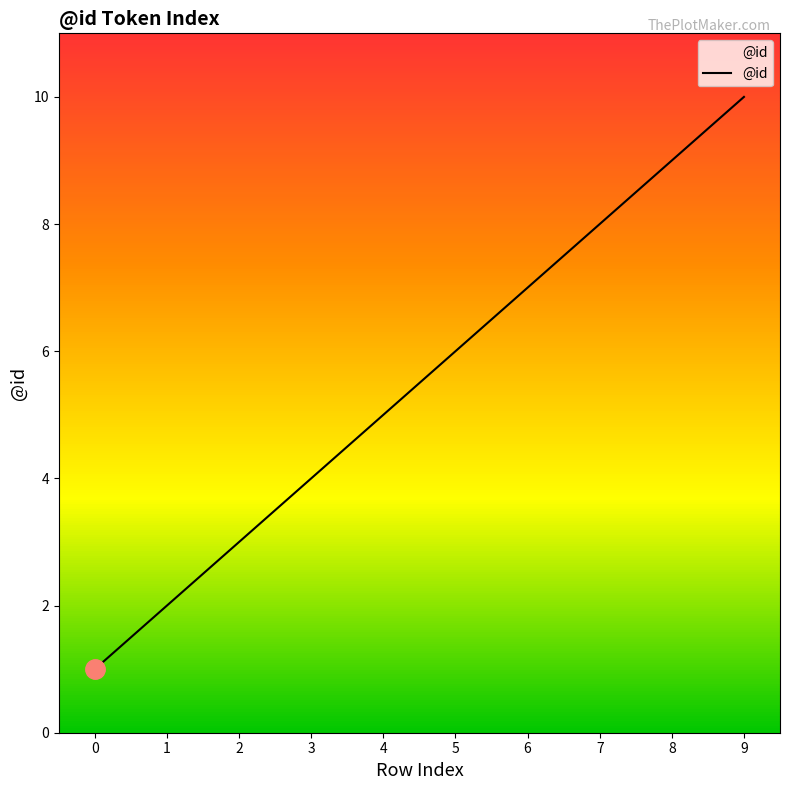

Count the number of data series in this chart.

1